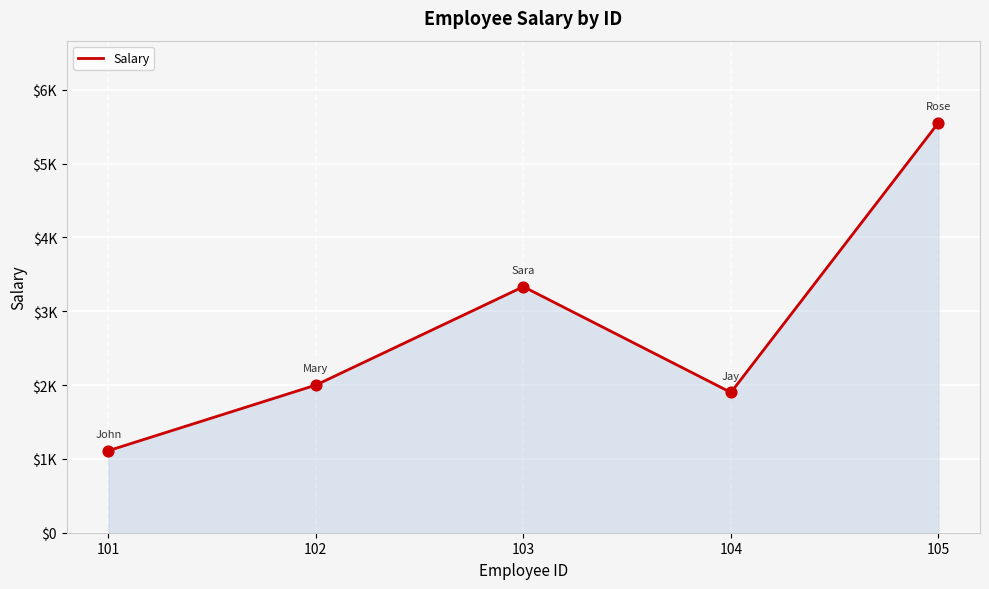

Between 102 and 104, which is larger?

102